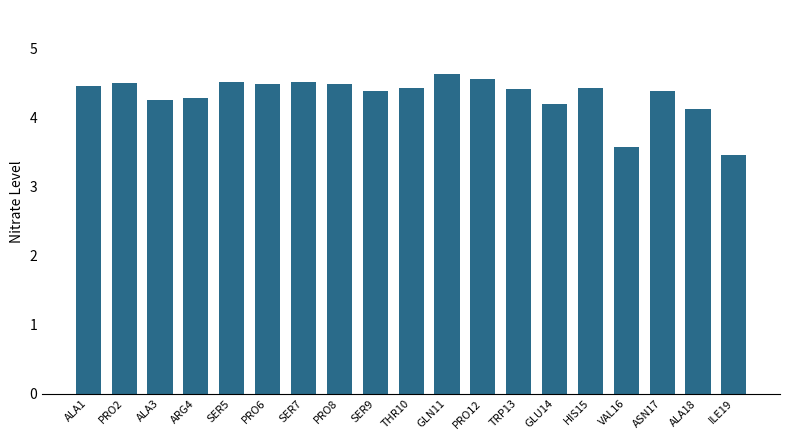

Count the values in the range 4 to 5.

17